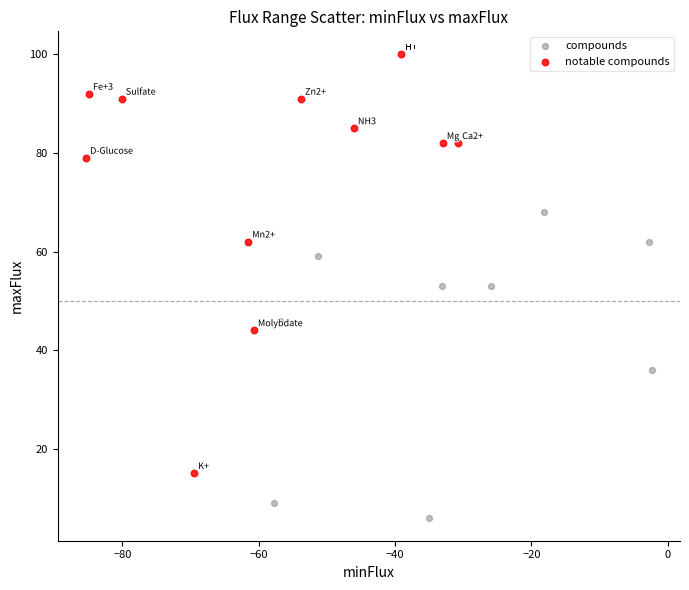

Which series contains the lowest Y value?

compounds